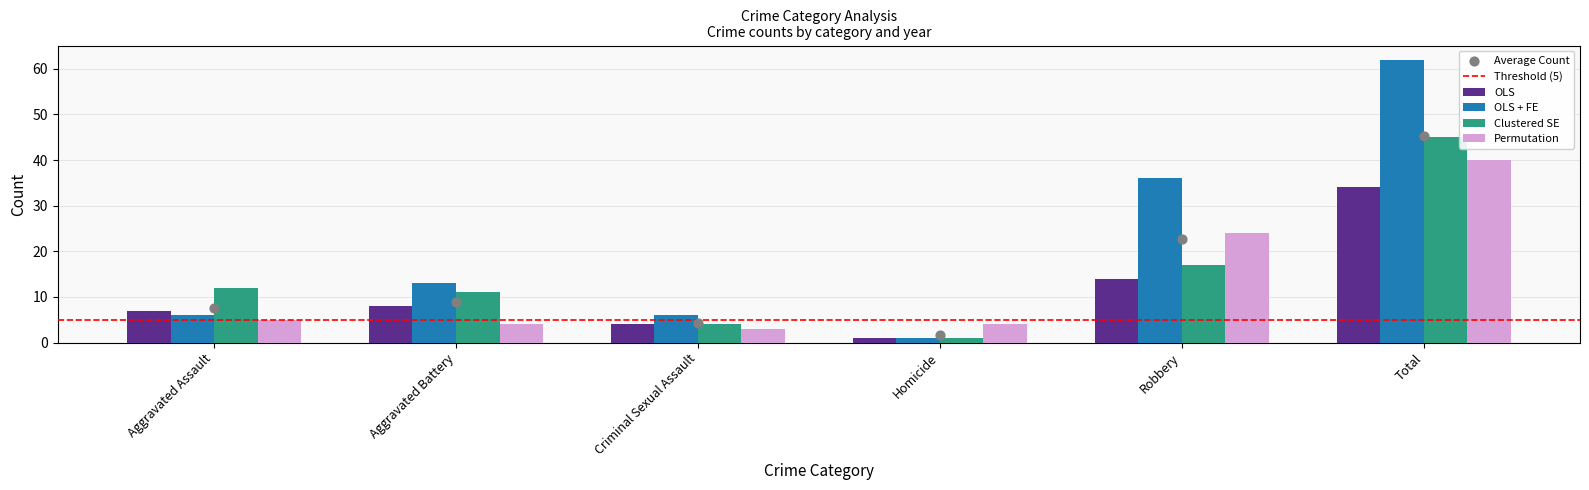

Which series contains the highest Y value?

OLS + FE